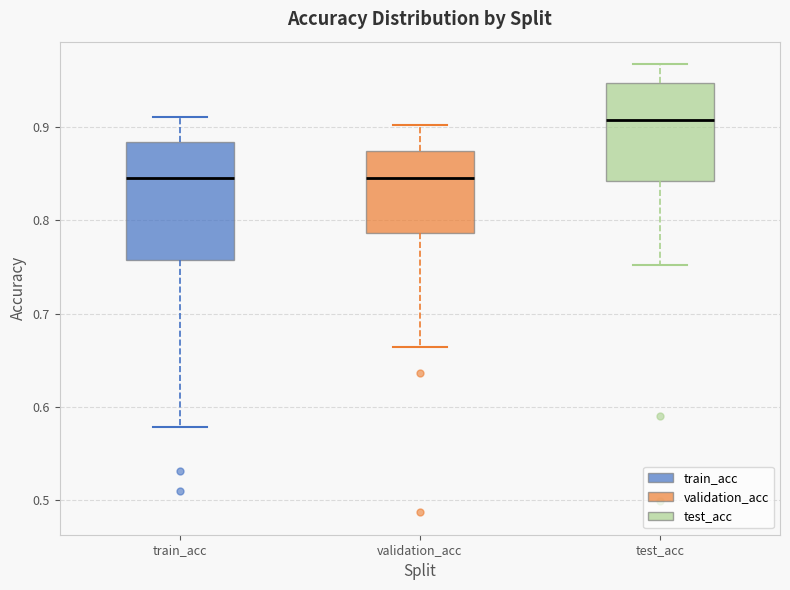

Which box is the tallest, from its lower edge to its upper edge?

train_acc